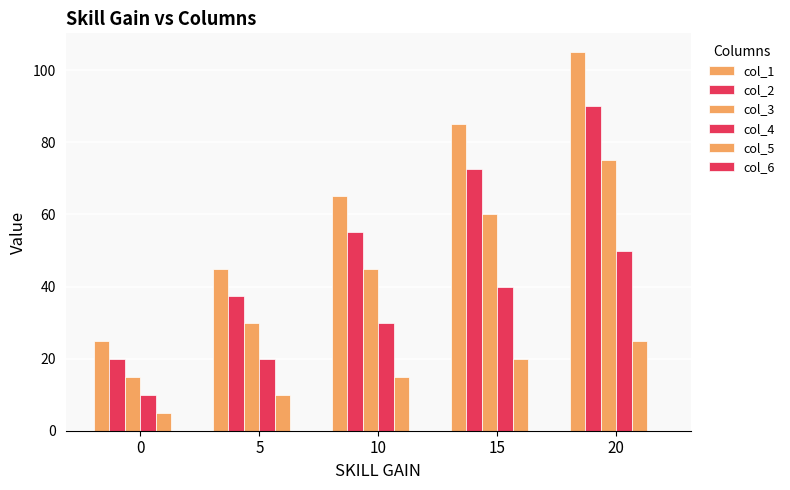

What is the difference between the col_4 values at 0 and 15?

30.0